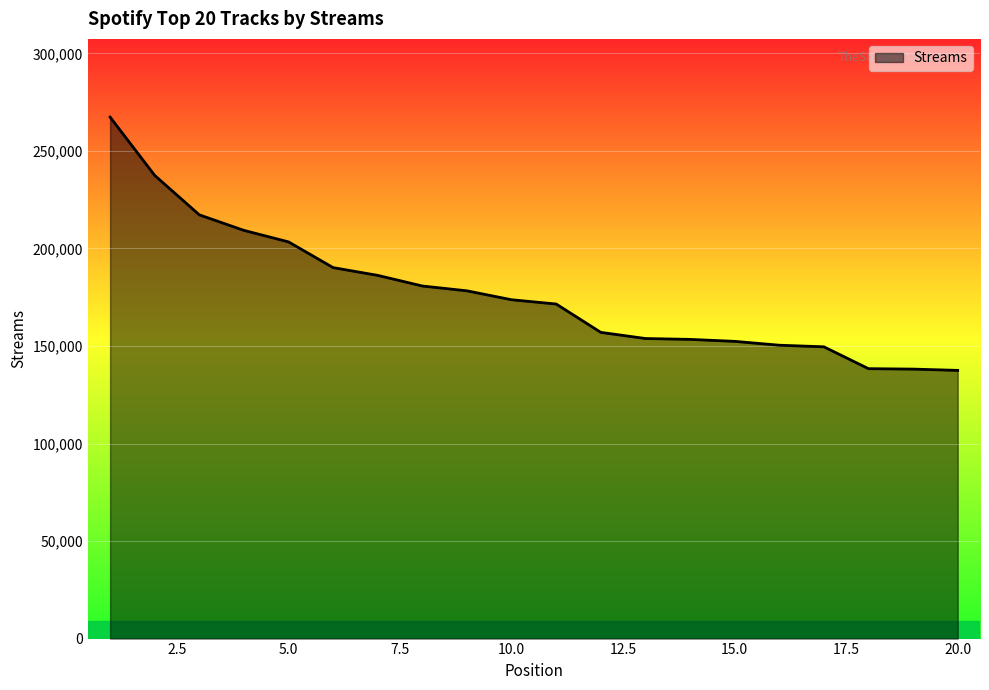

What is the difference between the maximum and minimum values?

129849